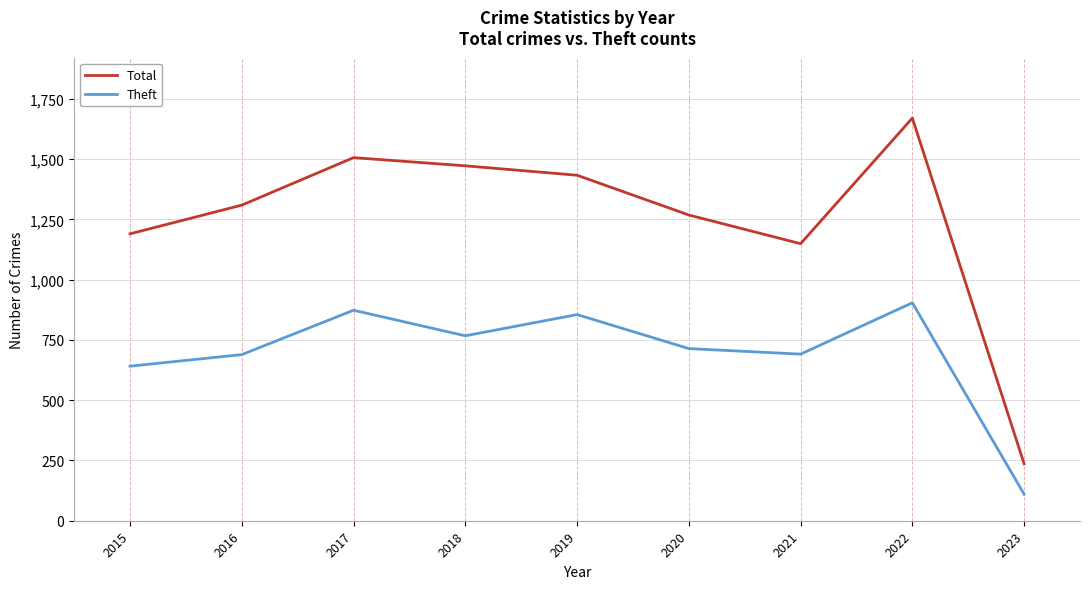

At 2017, list the series in order from smallest to largest.

Theft, Total